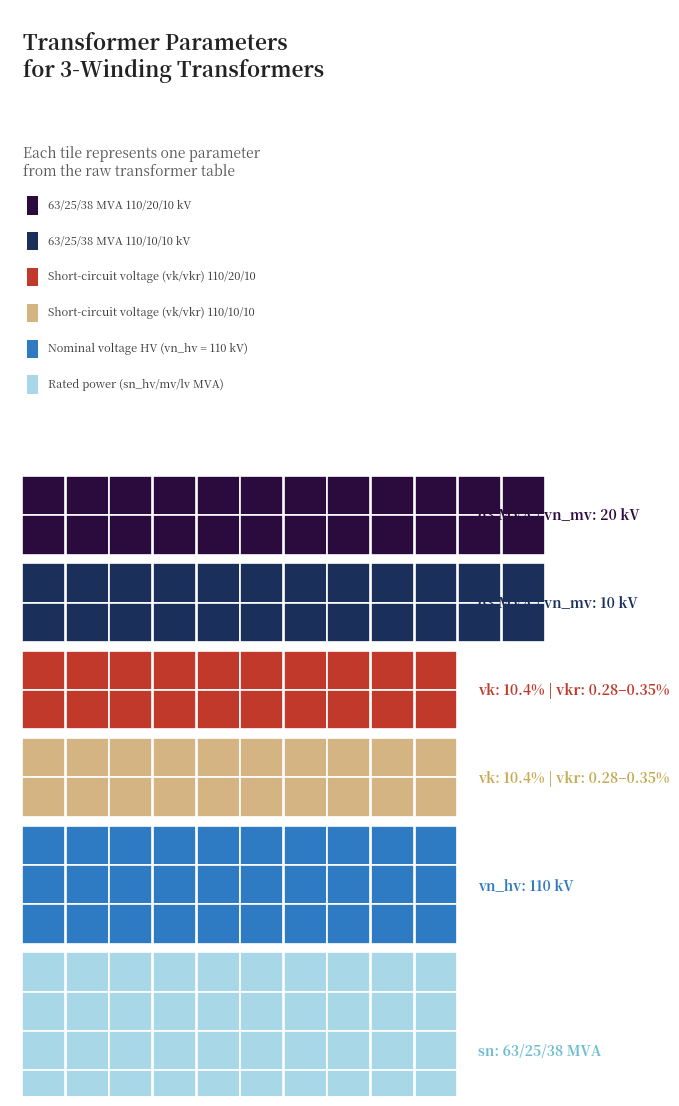

At how many categories does at least one series exceed 70?

1